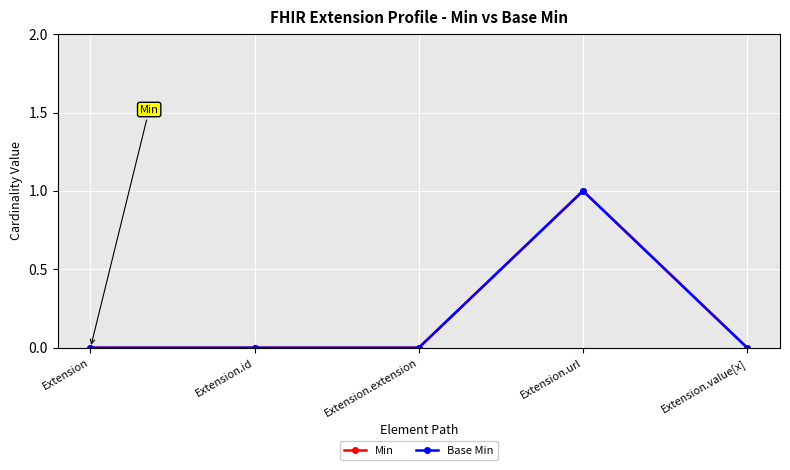

Reading left to right, what are all the values shown in this chart?

Min: Extension=0	Extension.id=0	Extension.extension=0	Extension.url=1	Extension.value[x]=0
Base Min: Extension=0	Extension.id=0	Extension.extension=0	Extension.url=1	Extension.value[x]=0